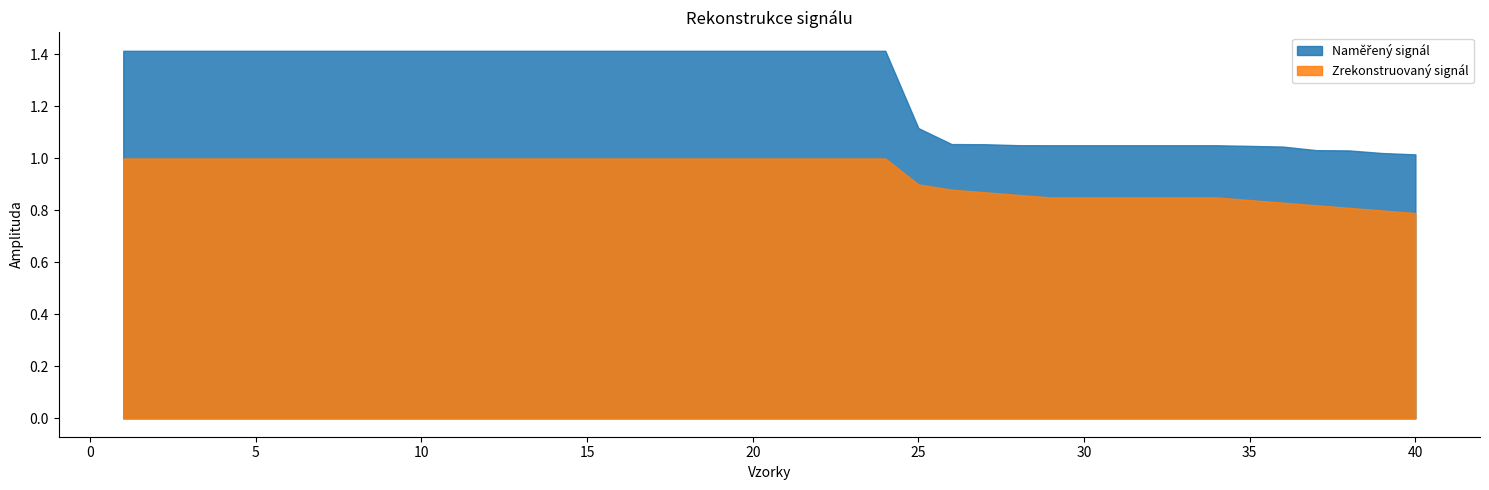

Read the Naměřený signál value at 30.

1.1